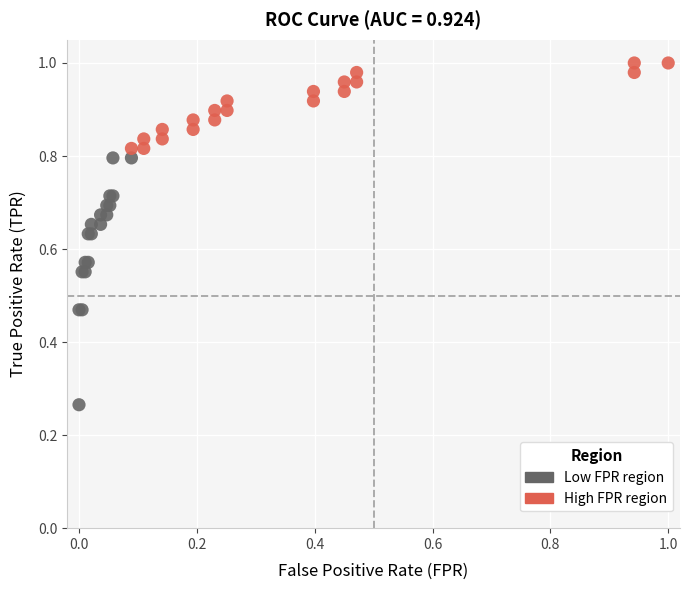

Which series reaches the minimum Y coordinate?

Low FPR region